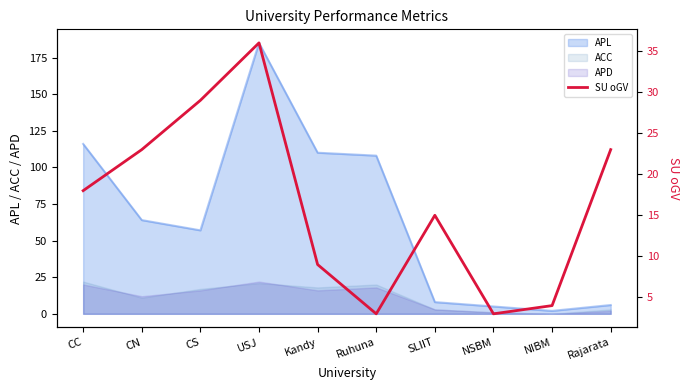

Which label corresponds to the smallest value in the chart?

Ruhuna